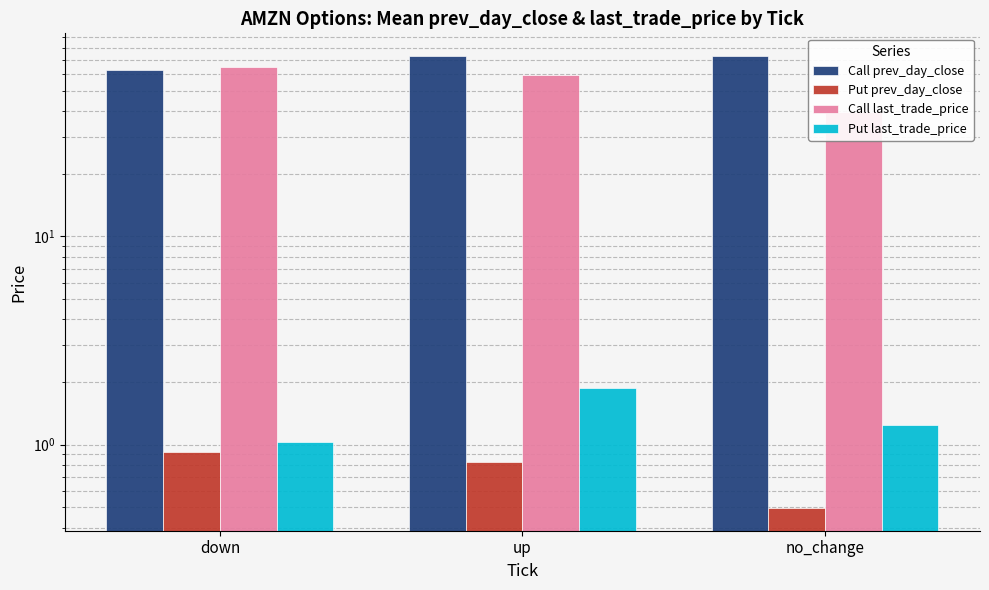

What value does the Put last_trade_price series have at up?

1.9